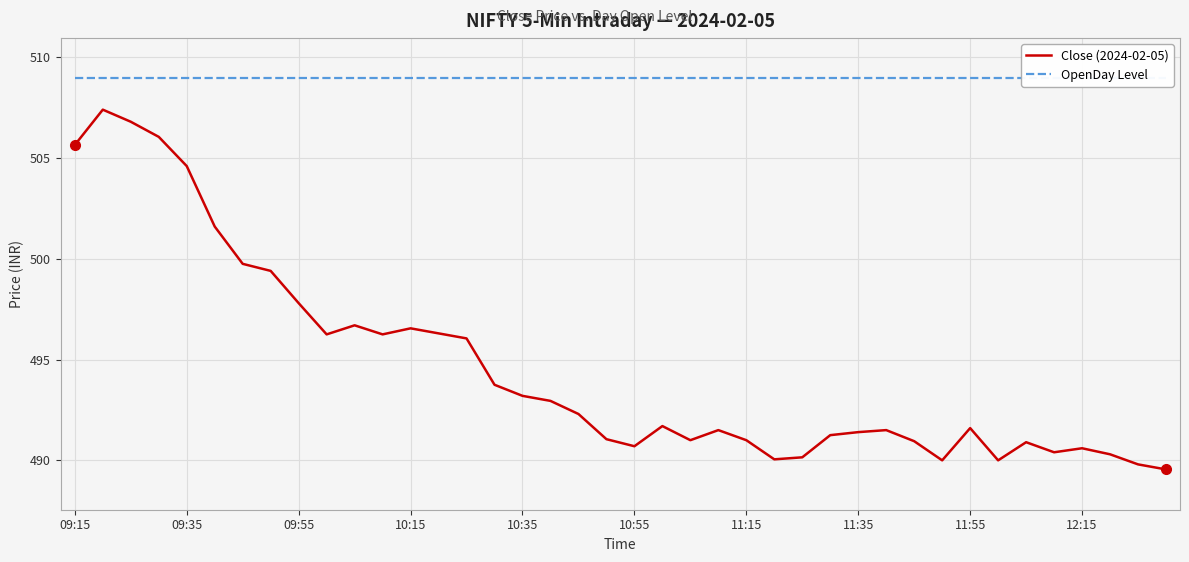

Rank the series by their average value, from highest to lowest.

OpenDay Level, Close (2024-02-05)